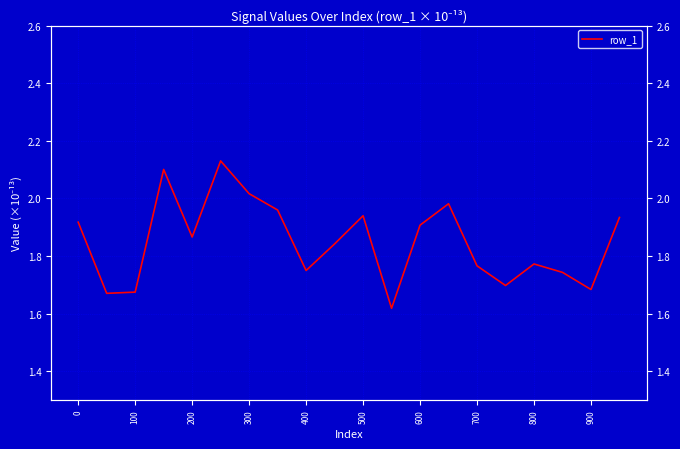

What is the difference between the second highest and minimum values?

0.5